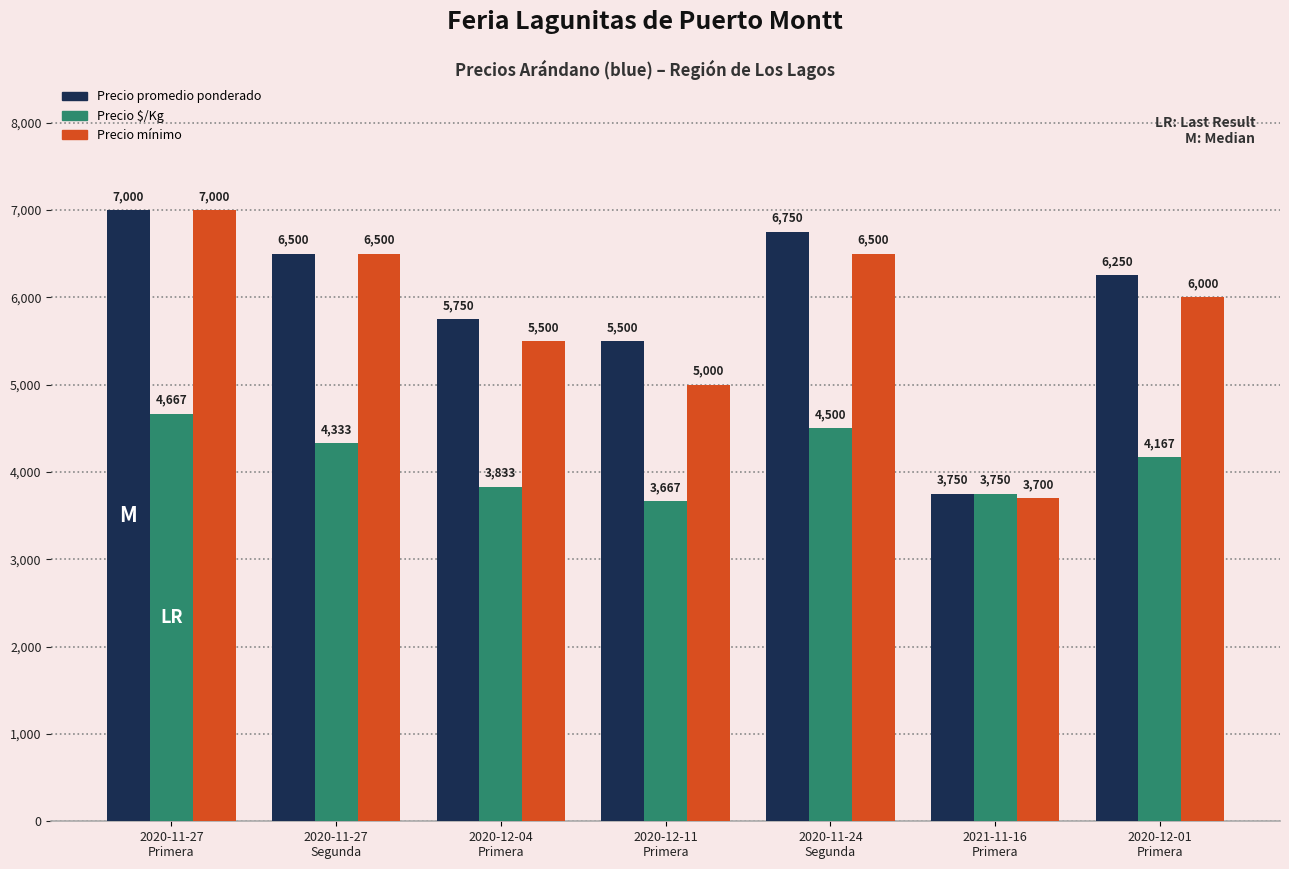

What is the total value across all series at 2020-12-01
Primera?

16417